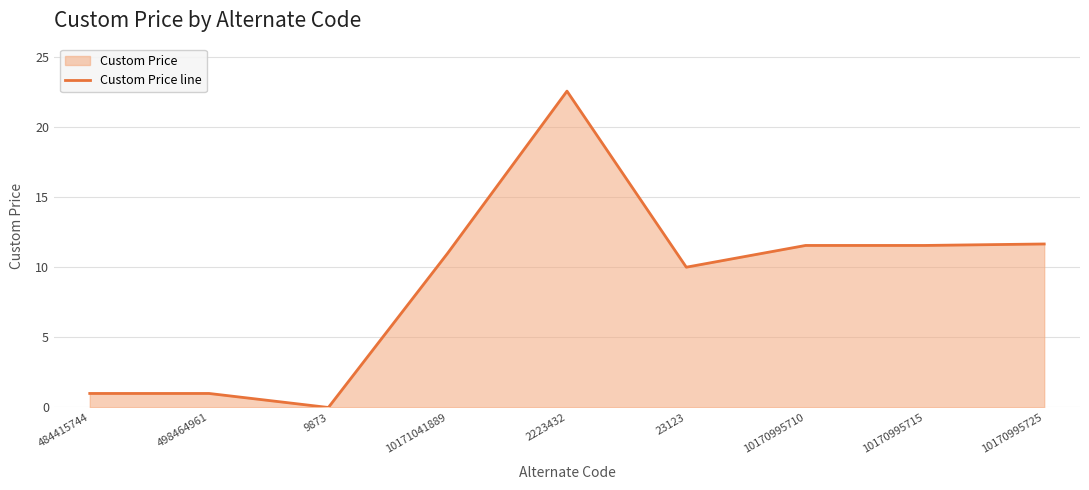

Which category has the lowest value across all series?

9873